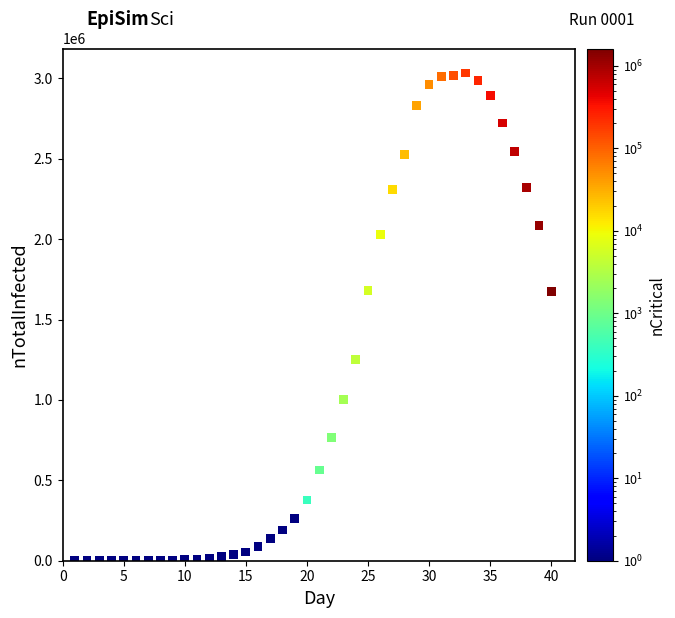

What is the range of Y values (max minus min)?

3033200